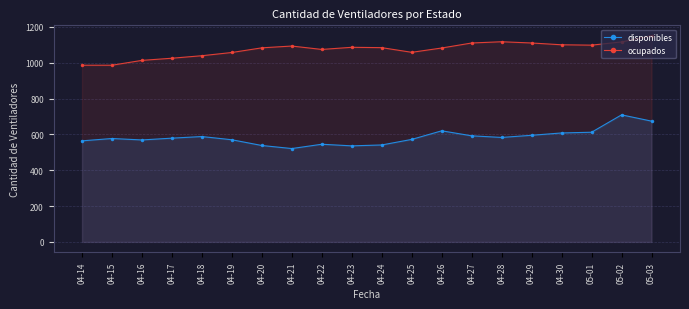

True or false: disponibles has a value of 216 at 04-17.

False